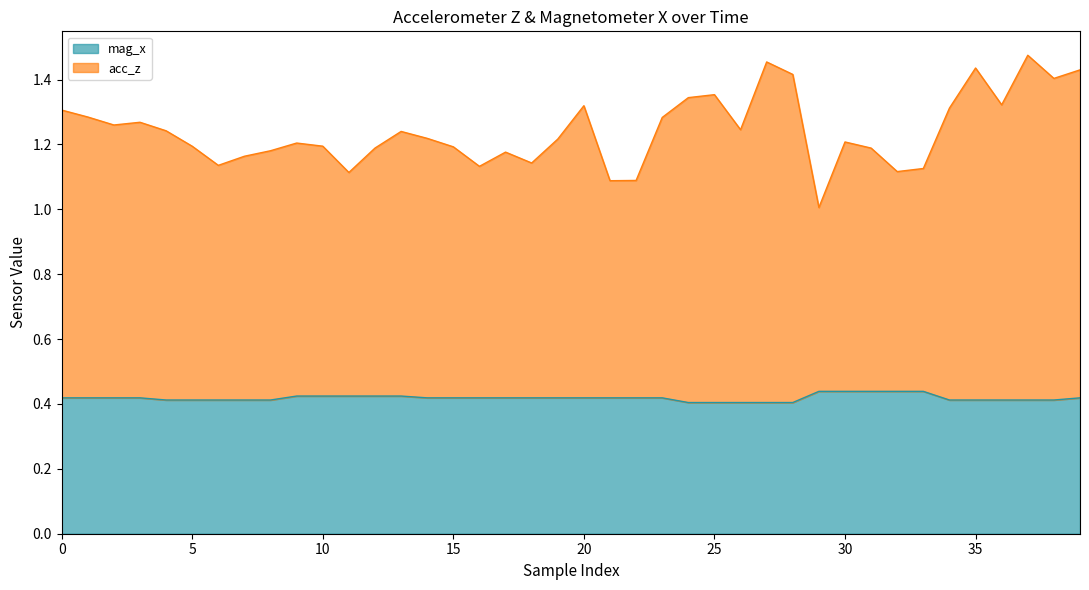

What is the label of the 34th point from the left?

33